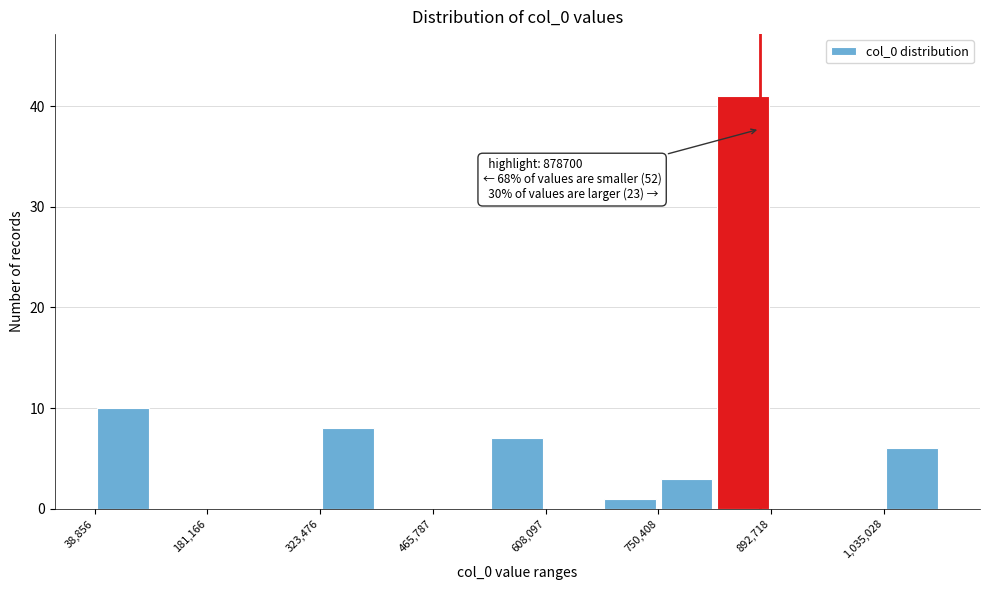

Around what value on the x-axis is the tallest bar? Give the approximate position of its centre, as read against the axis.

860000